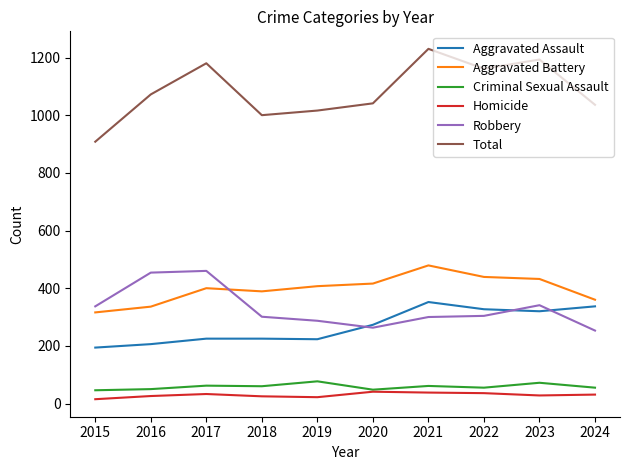

Does the chart display data point markers on the line(s)?

No